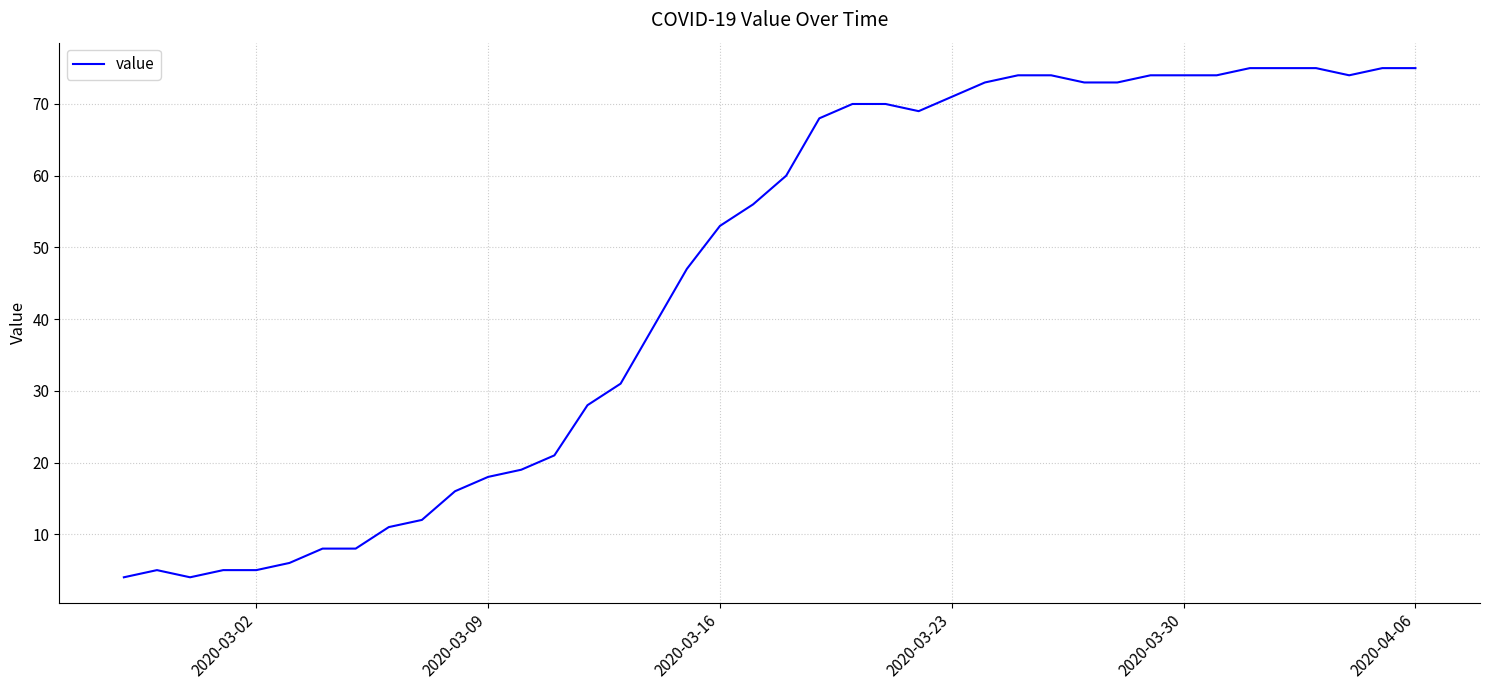

What is the greatest value displayed?

75